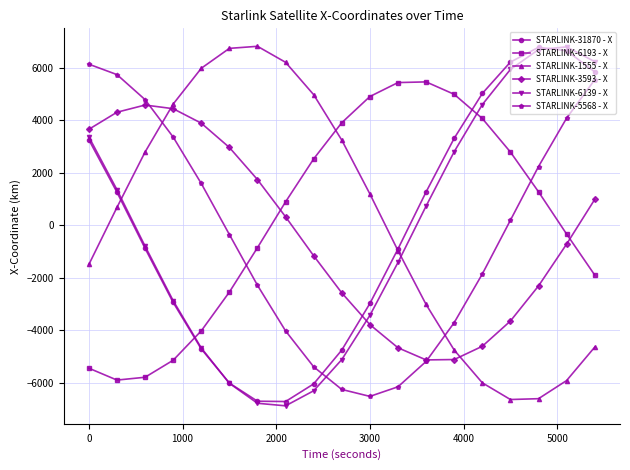

What is the minimum value for STARLINK-6193 - X?

-5892.6